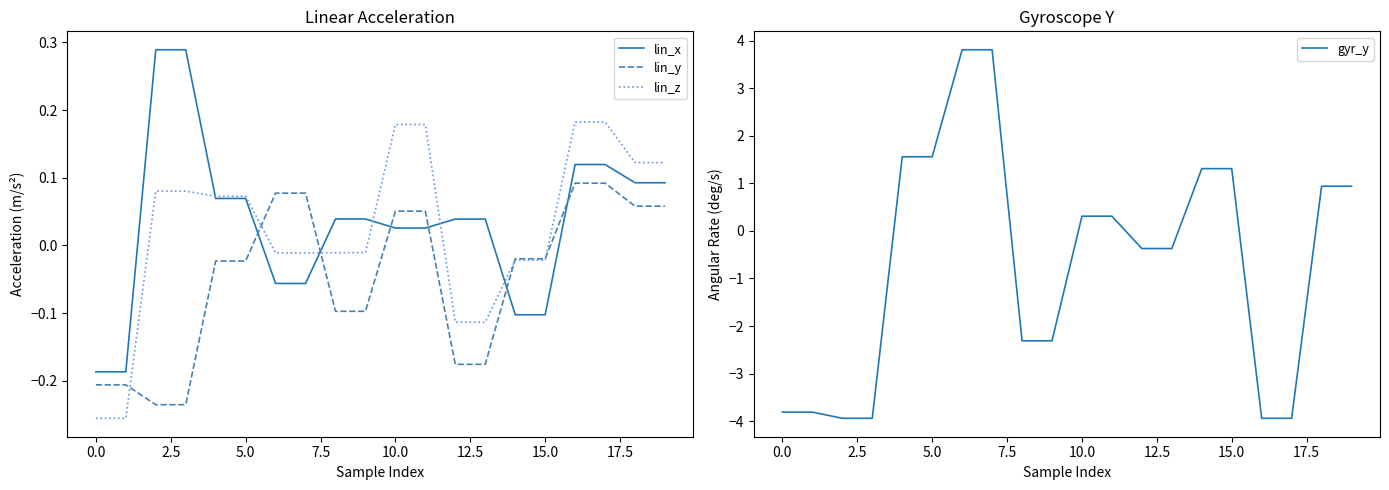

What is the value of the lin_y point at the 14th from the left?

-0.2